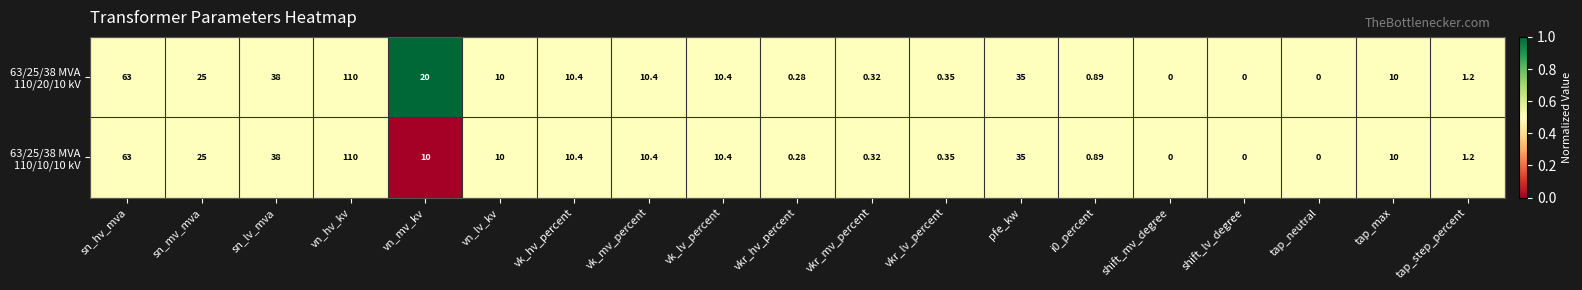

At which category is the sum across all series the highest?

vn_hv_kv